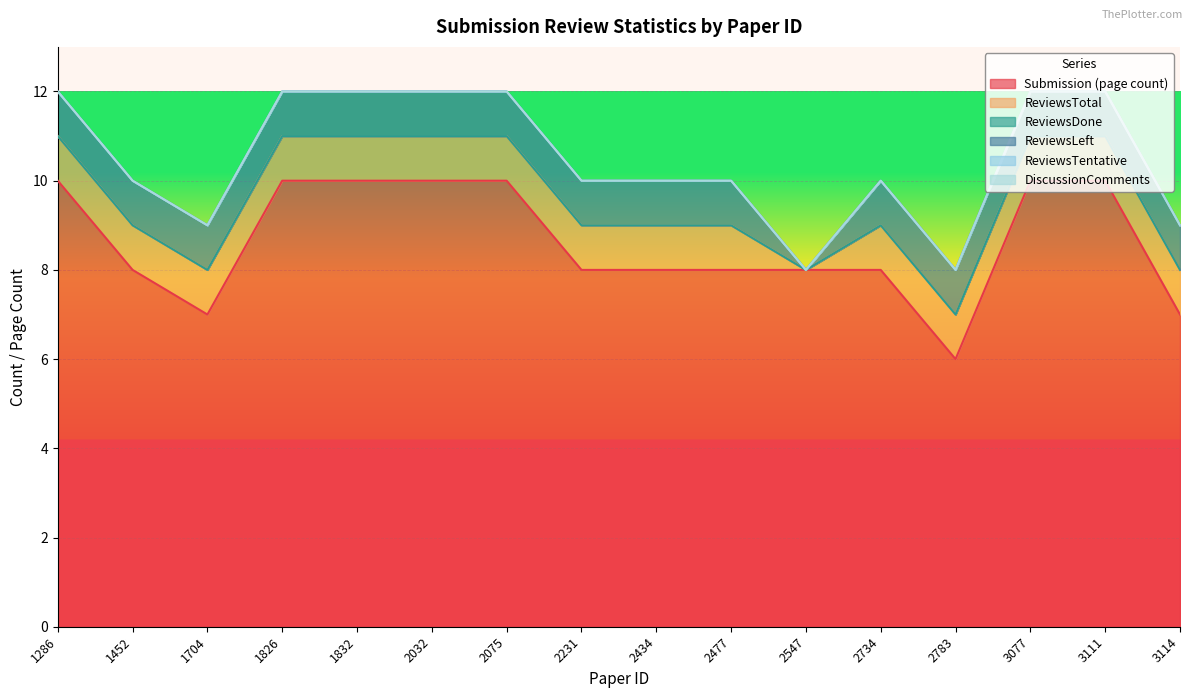

Reading left to right, transcribe all the data shown in this chart.

Submission (page count): 1286=10	1452=8	1704=7	1826=10	1832=10	2032=10	2075=10	2231=8	2434=8	2477=8	2547=8	2734=8	2783=6	3077=10	3111=10	3114=7
ReviewsTotal: 1286=1	1452=1	1704=1	1826=1	1832=1	2032=1	2075=1	2231=1	2434=1	2477=1	2547=0	2734=1	2783=1	3077=1	3111=1	3114=1
ReviewsDone: 1286=0	1452=0	1704=0	1826=0	1832=0	2032=0	2075=0	2231=0	2434=0	2477=0	2547=0	2734=0	2783=0	3077=0	3111=0	3114=0
ReviewsLeft: 1286=1	1452=1	1704=1	1826=1	1832=1	2032=1	2075=1	2231=1	2434=1	2477=1	2547=0	2734=1	2783=1	3077=1	3111=1	3114=1
ReviewsTentative: 1286=0	1452=0	1704=0	1826=0	1832=0	2032=0	2075=0	2231=0	2434=0	2477=0	2547=0	2734=0	2783=0	3077=0	3111=0	3114=0
DiscussionComments: 1286=0	1452=0	1704=0	1826=0	1832=0	2032=0	2075=0	2231=0	2434=0	2477=0	2547=0	2734=0	2783=0	3077=0	3111=0	3114=0